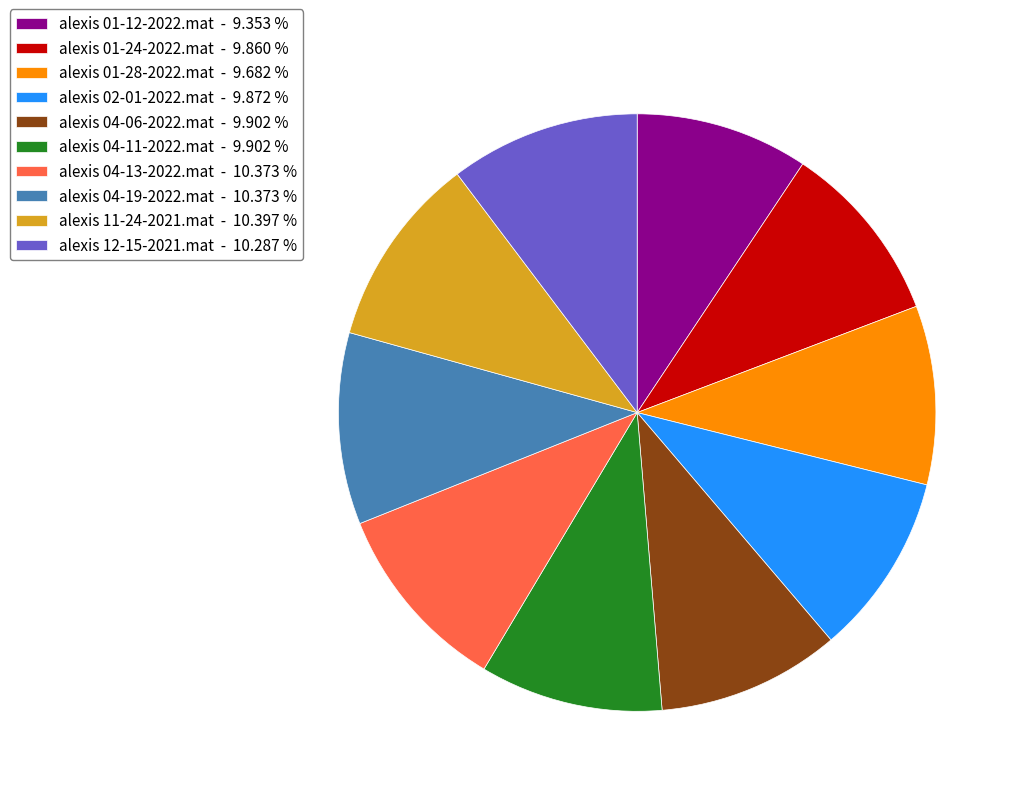

How many segments does this pie chart have?

10